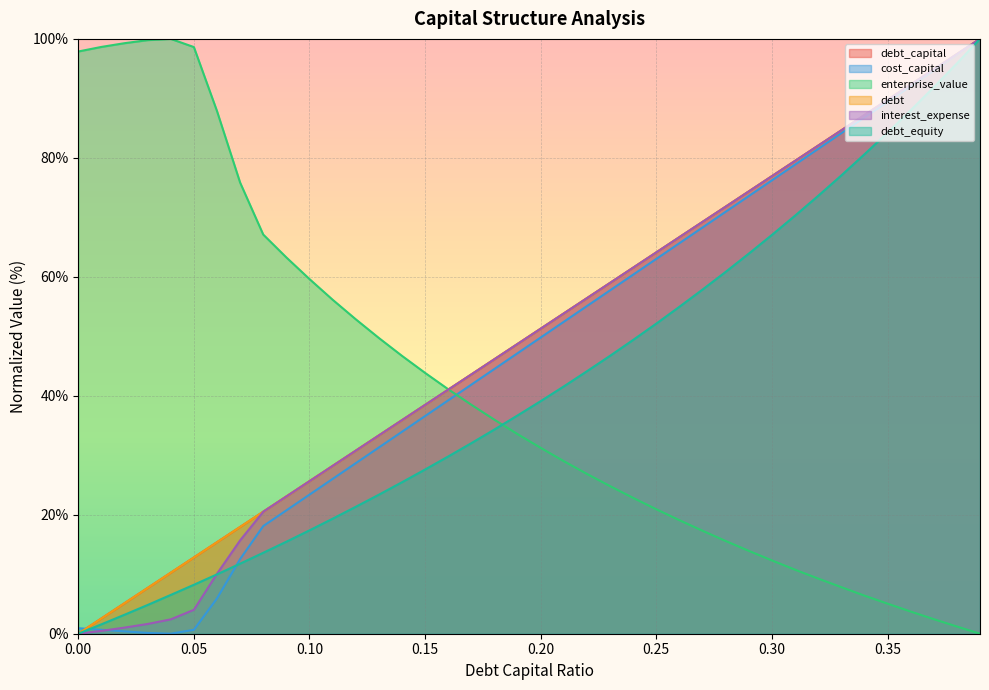

At how many categories does at least one series exceed 25?

40